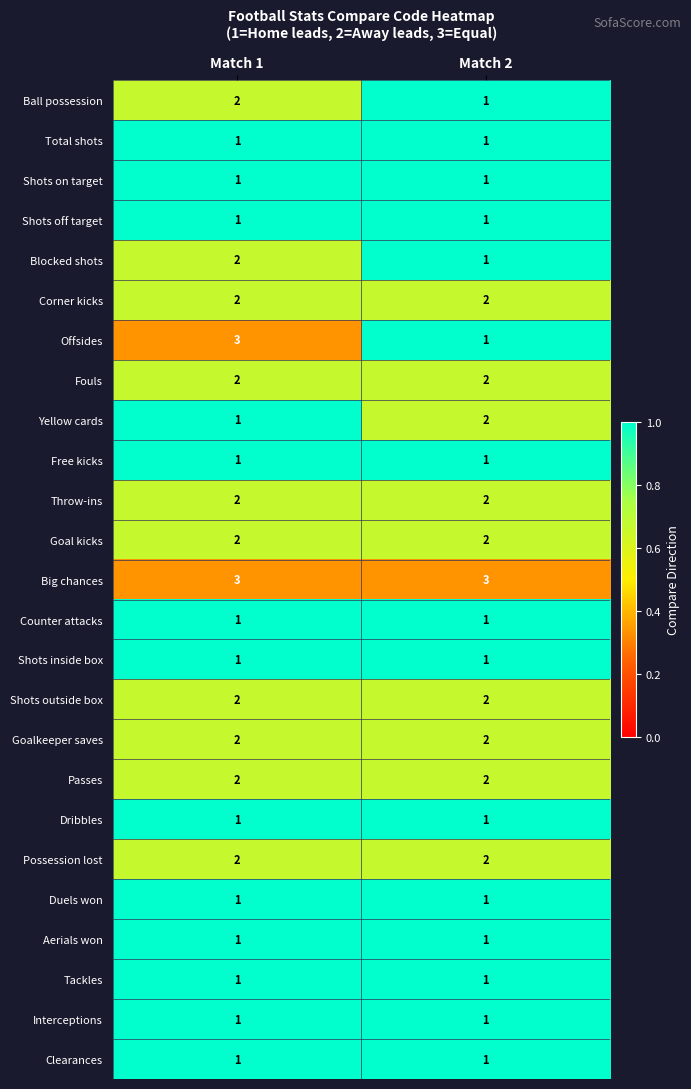

What is the total value across all series at Match 2?

36